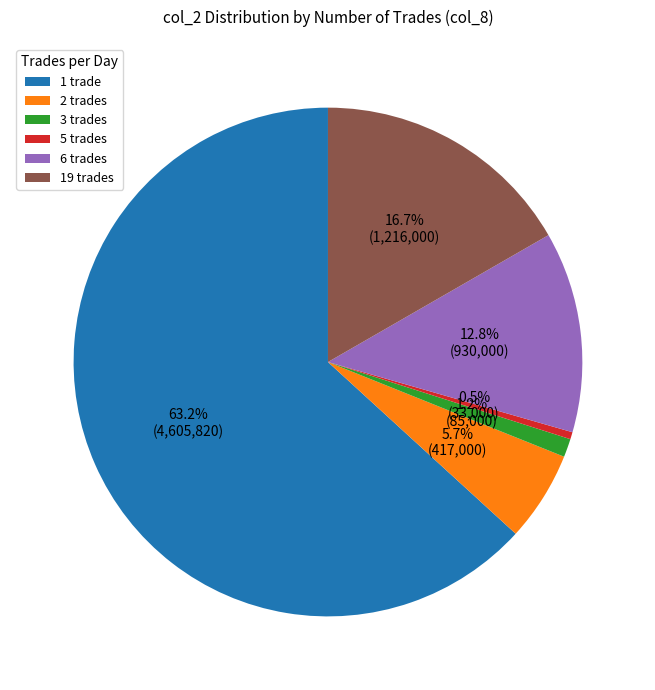

Count the number of slices in the pie.

6